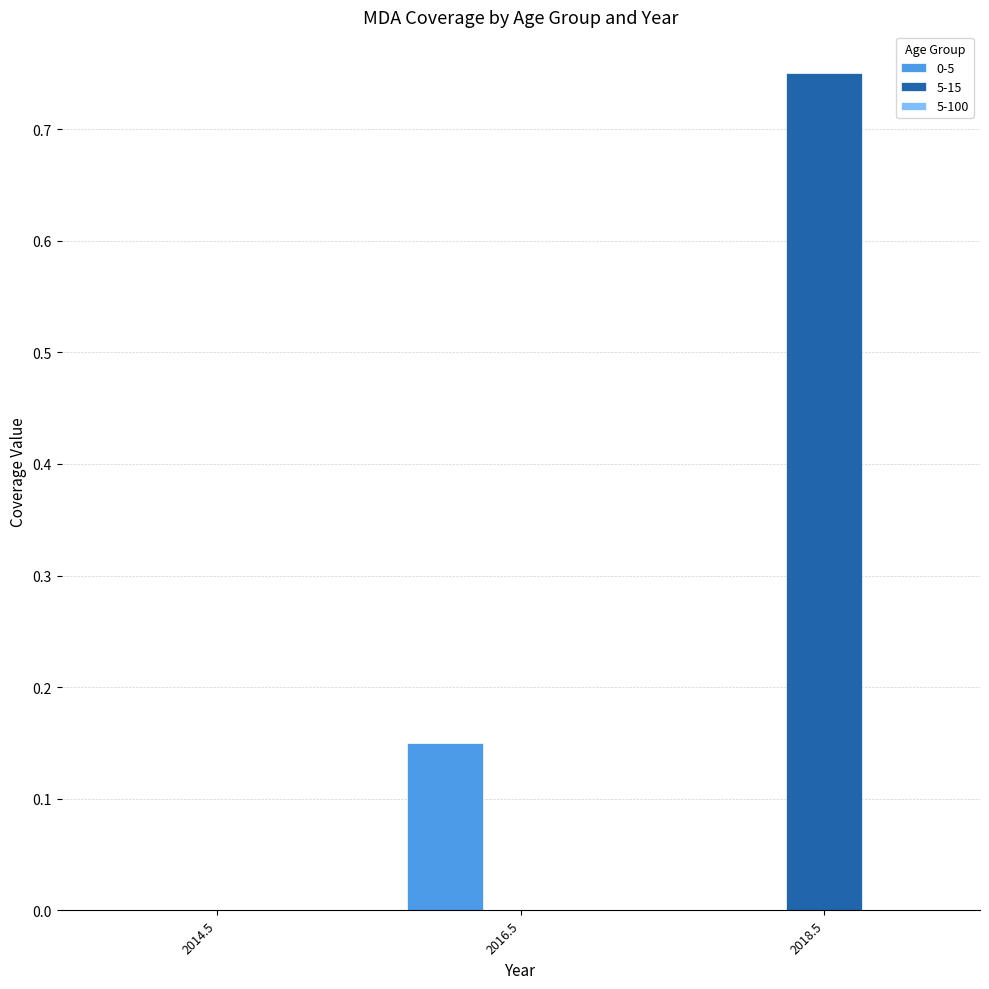

At which label does 5-15 reach its peak?

2018.5